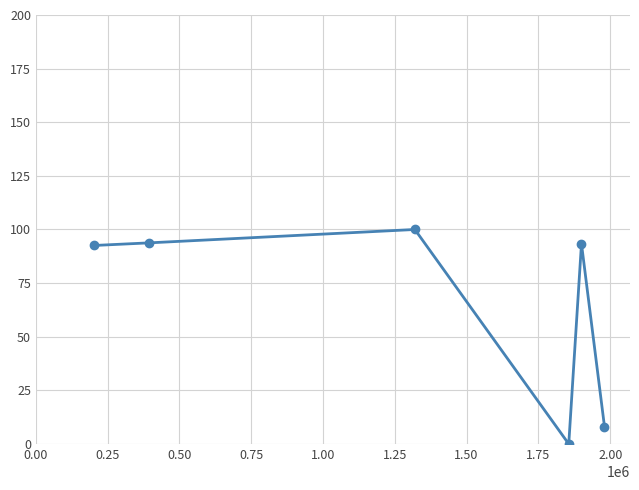

What is the average value?

64.6